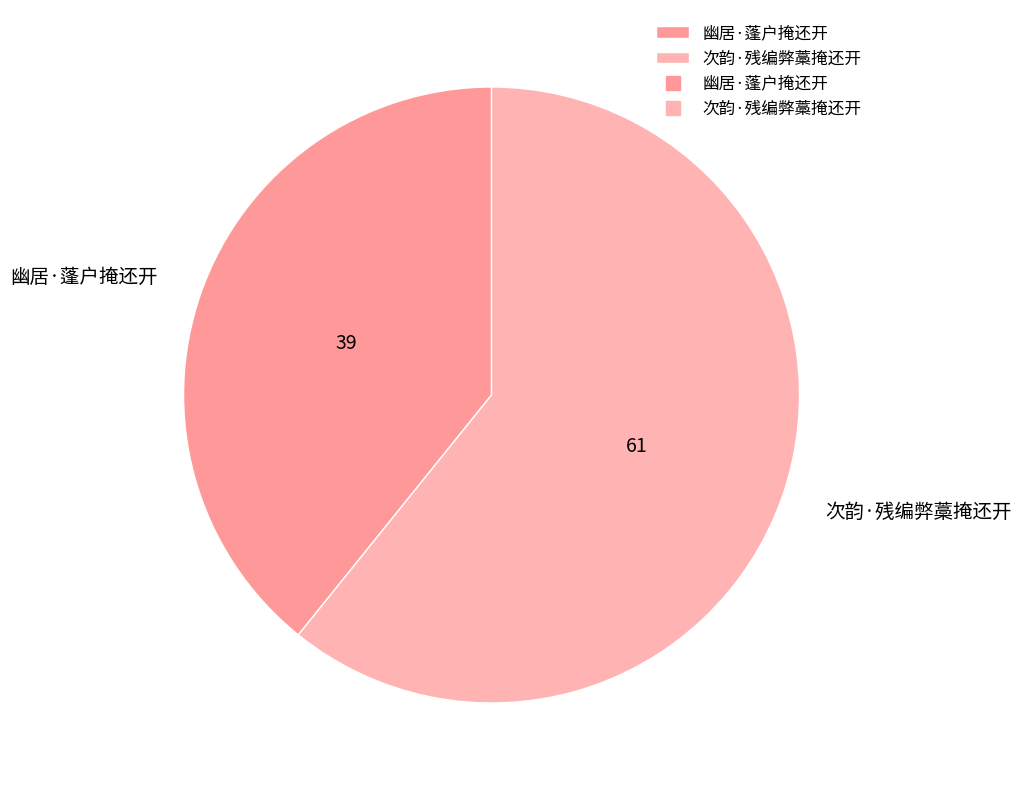

The 次韵·残编弊藁掩还开 slice represents 50% of the pie. True or false?

False